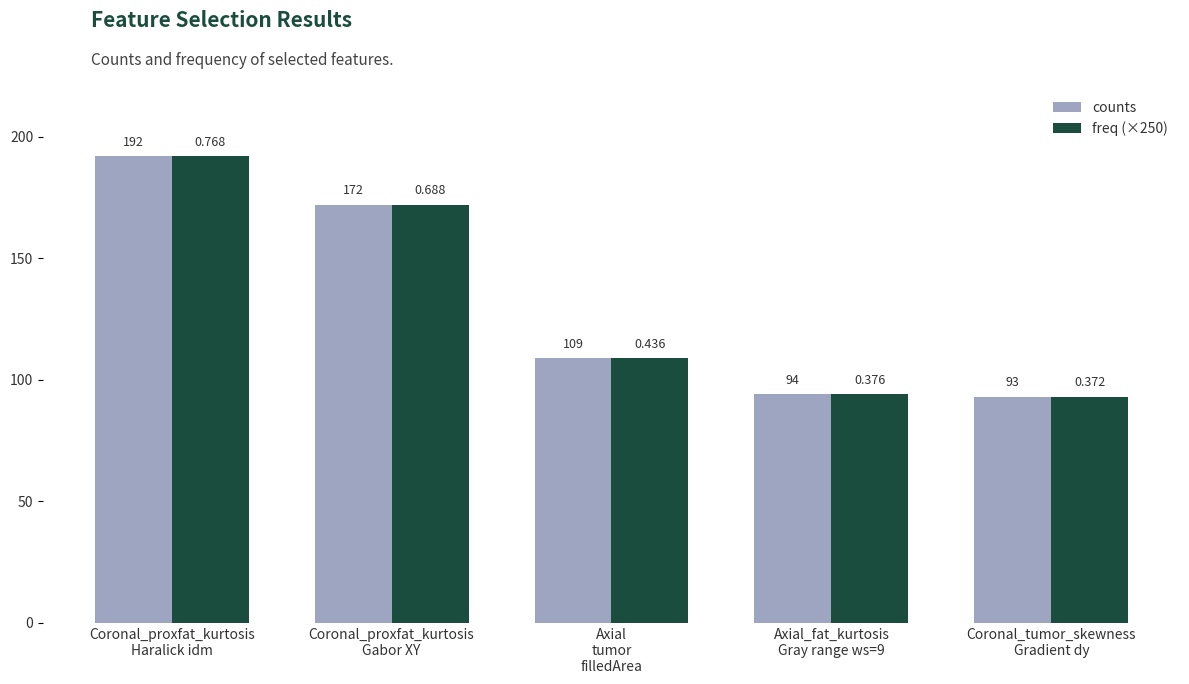

What is the highest value of the counts series?

192